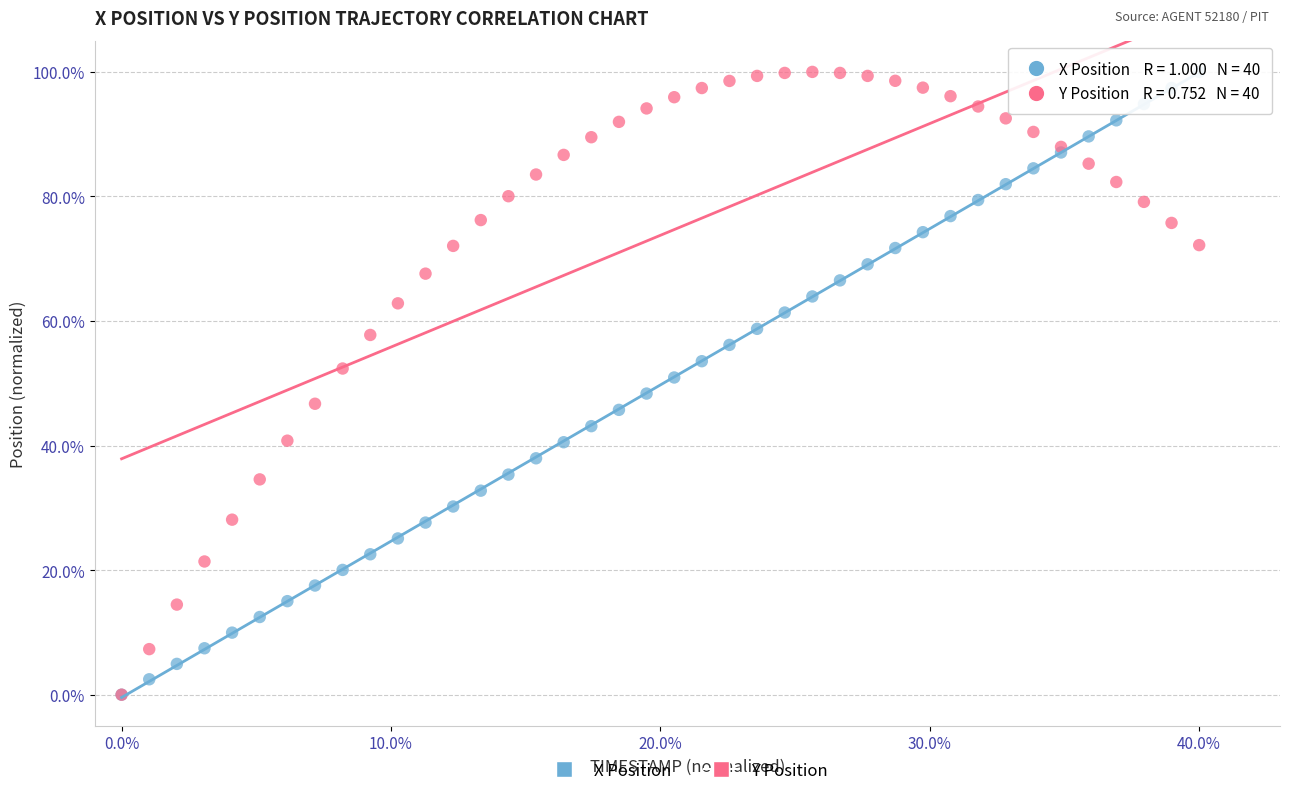

What are all the series names shown in the legend?

X Position, Y Position